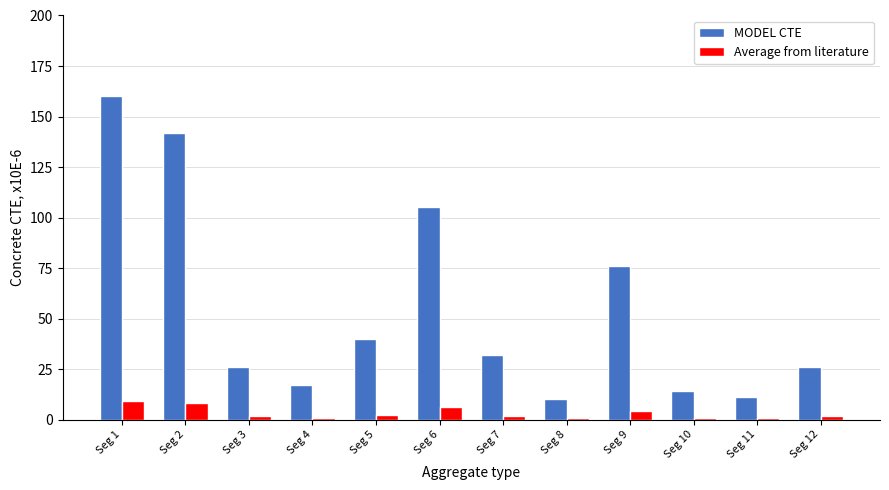

Does the chart contain stacked bars?

No